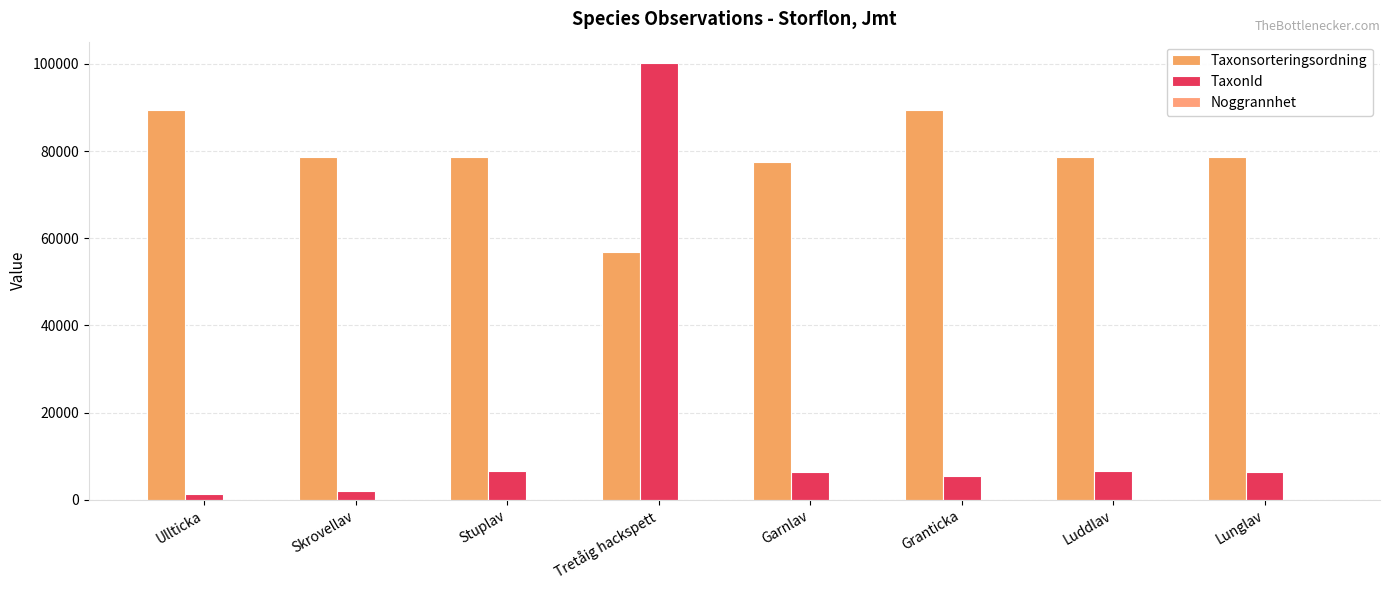

How many groups of bars are there?

8